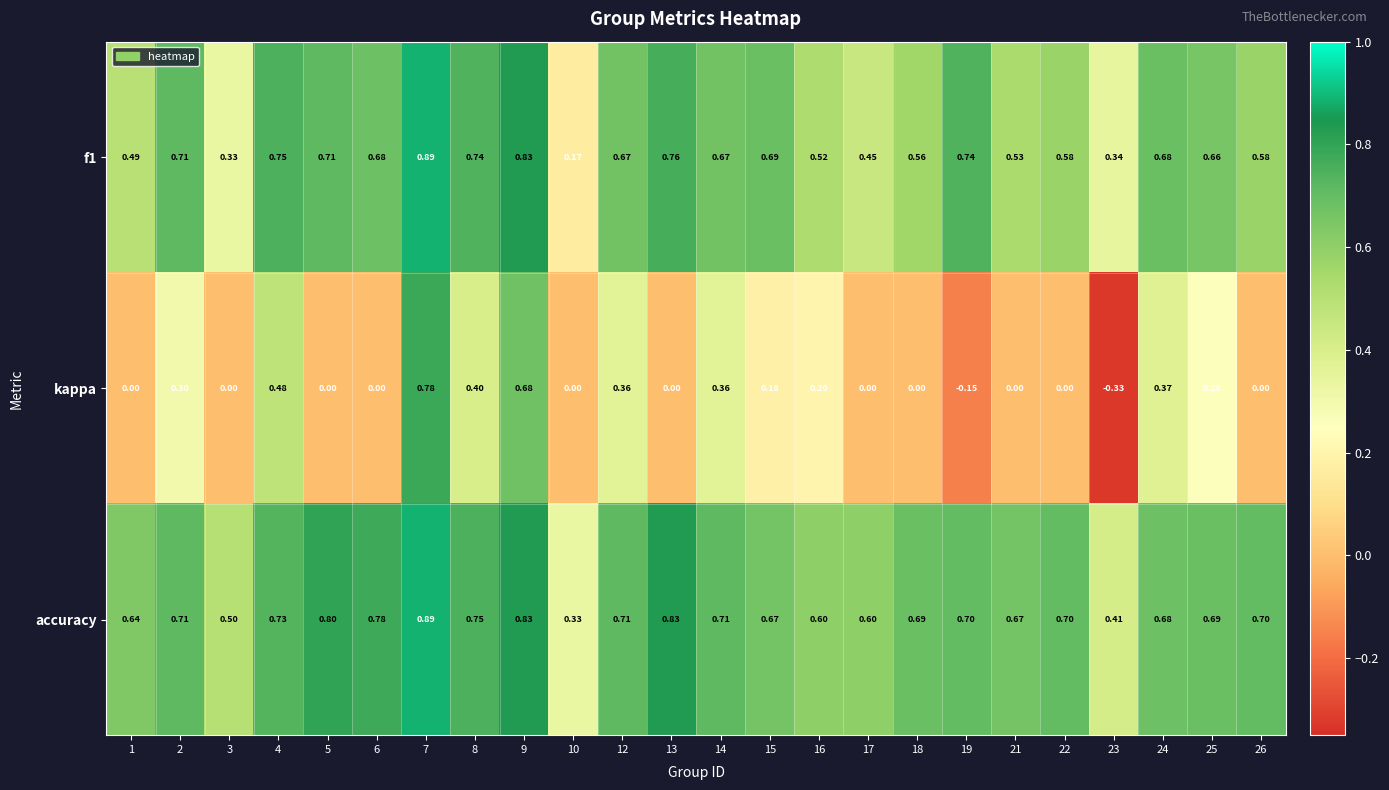

At 13, list the series in order from largest to smallest.

accuracy, f1, kappa